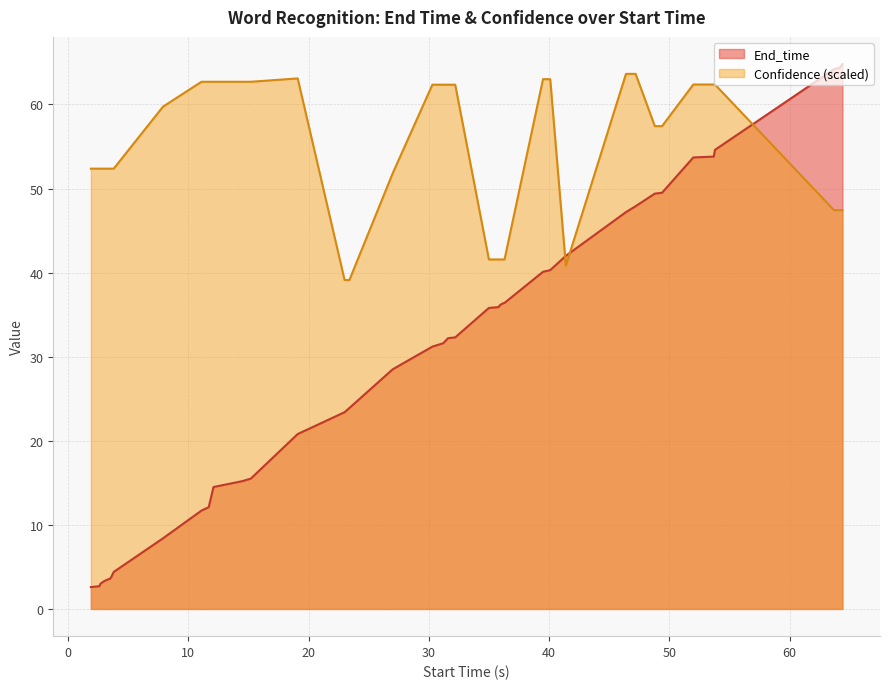

Which series has the largest total across all categories?

Confidence (scaled)